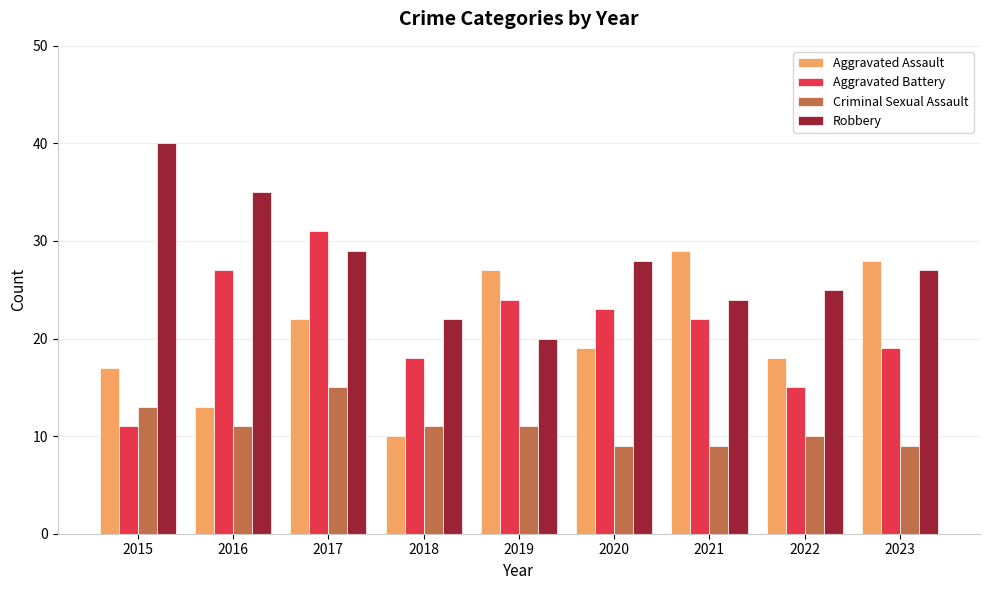

At which label does Aggravated Battery reach its peak?

2017